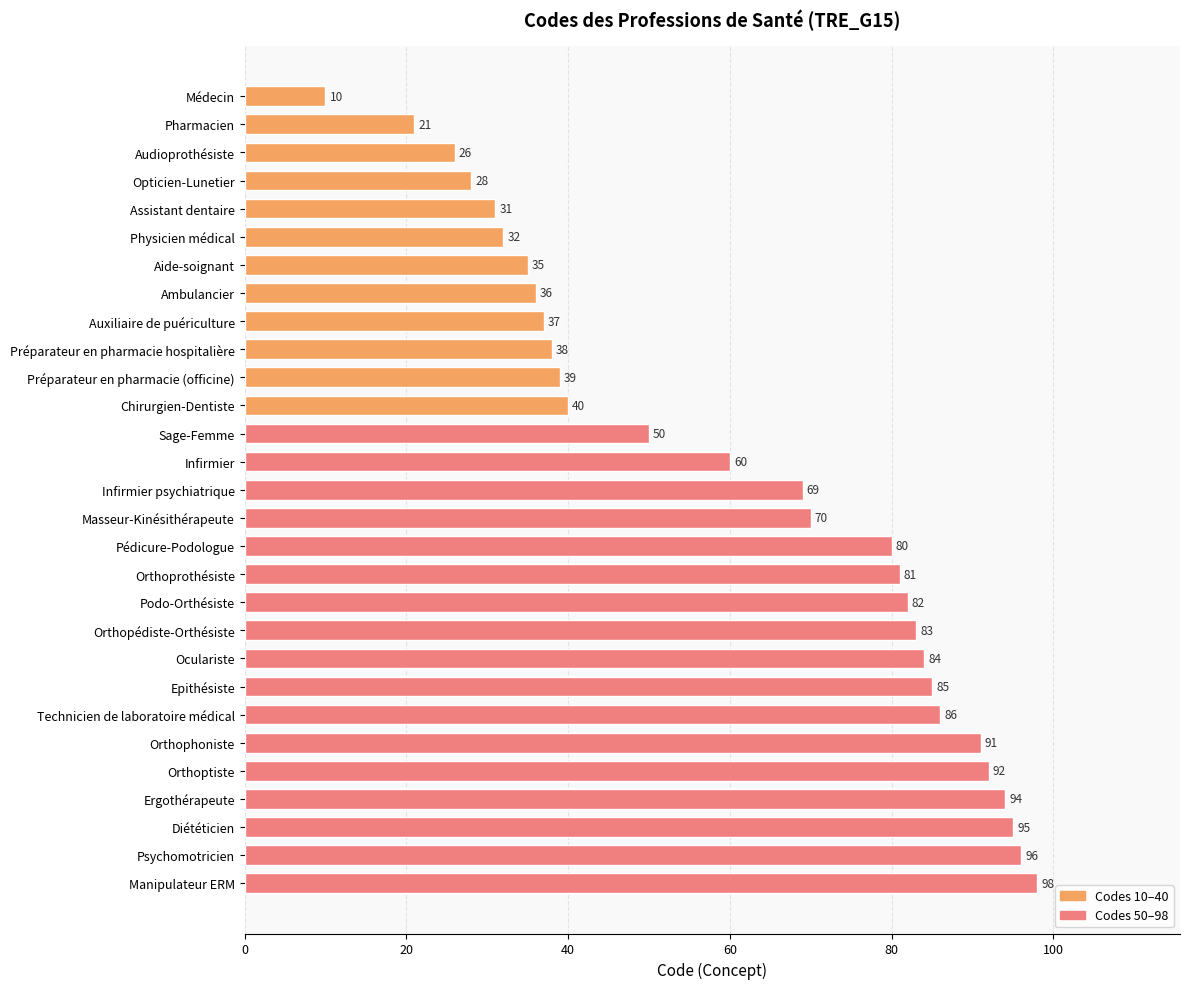

Approximately how many times larger is the value at Infirmier psychiatrique compared to Ambulancier?

1.9